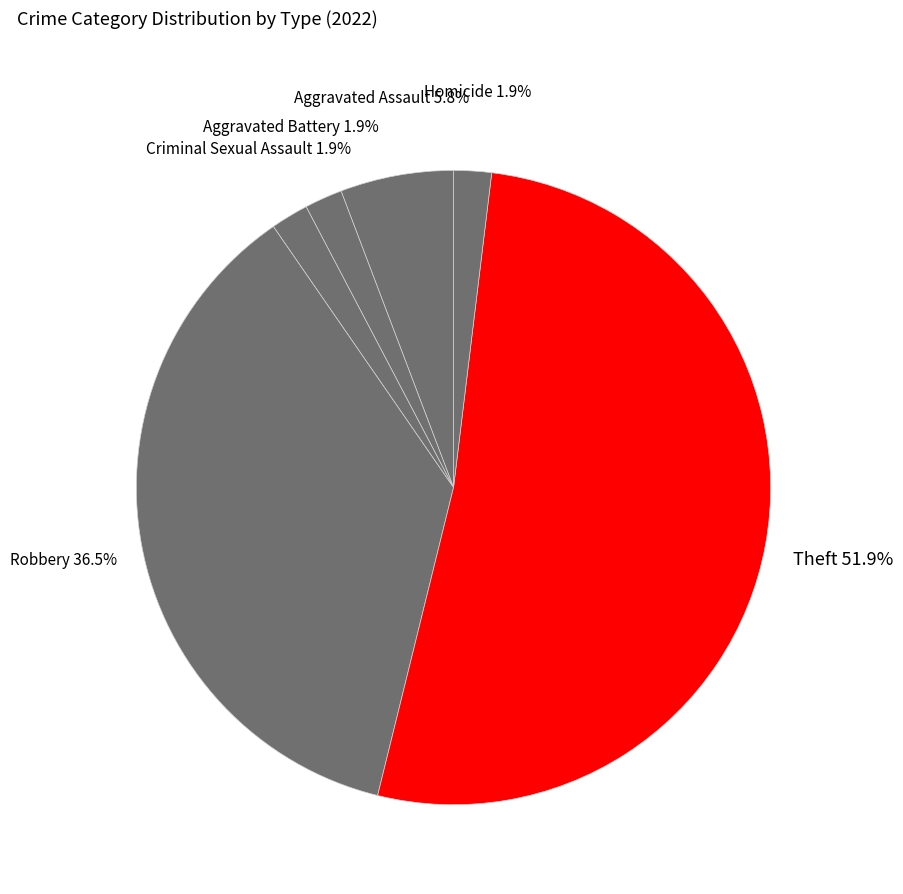

How much of the chart is everything except Homicide?

98.1%